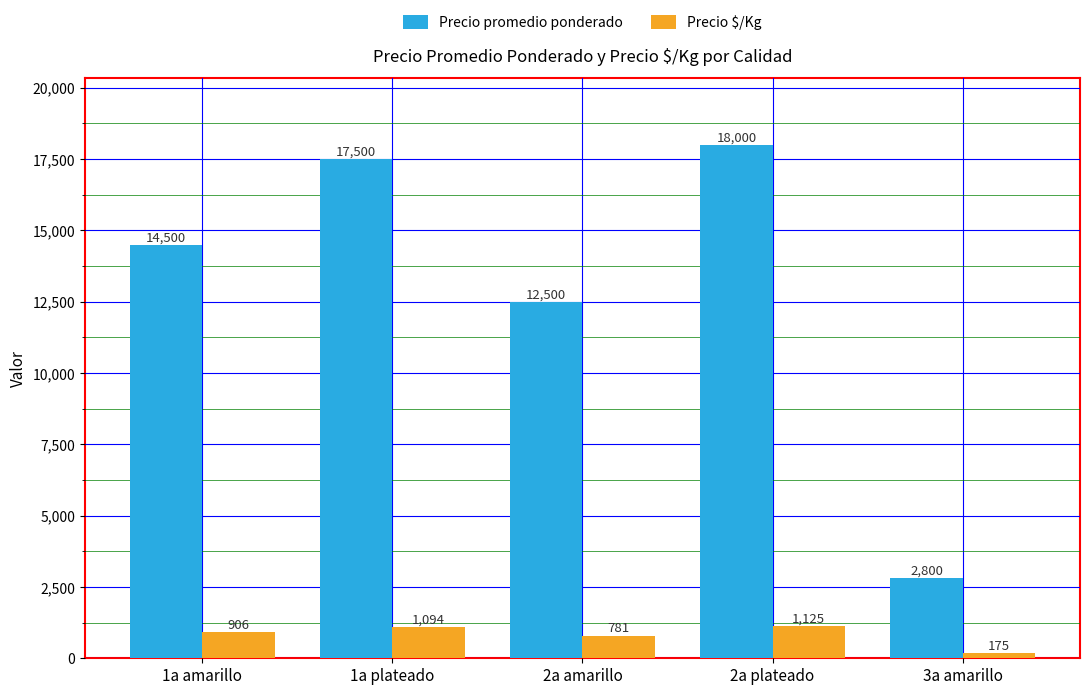

Is it true that Precio $/Kg equals 1125 at 2a plateado?

True